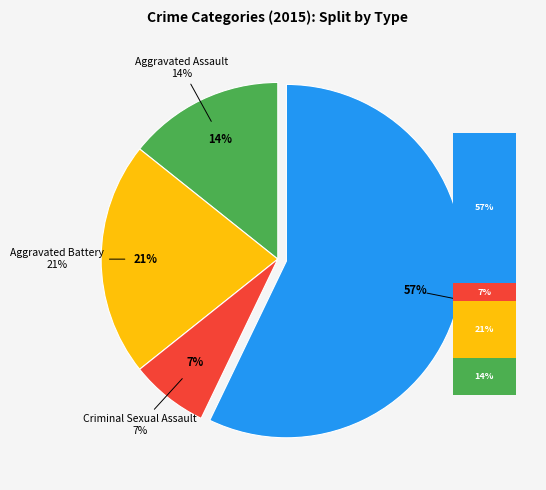

To the nearest percent, what portion does Aggravated Assault represent?

14%